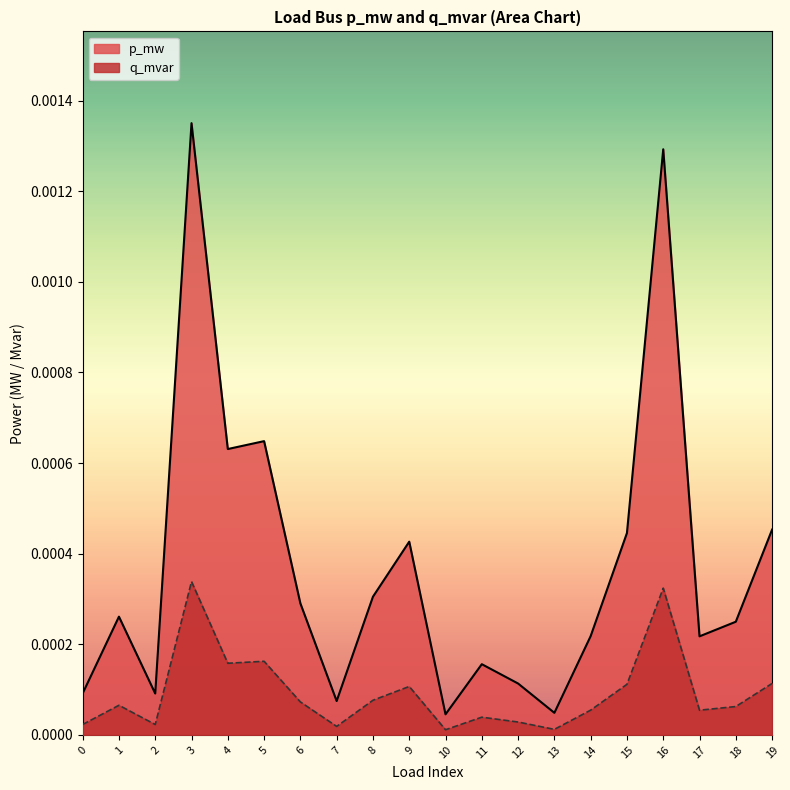

True or false: p_mw and q_mvar intersect in this chart.

False